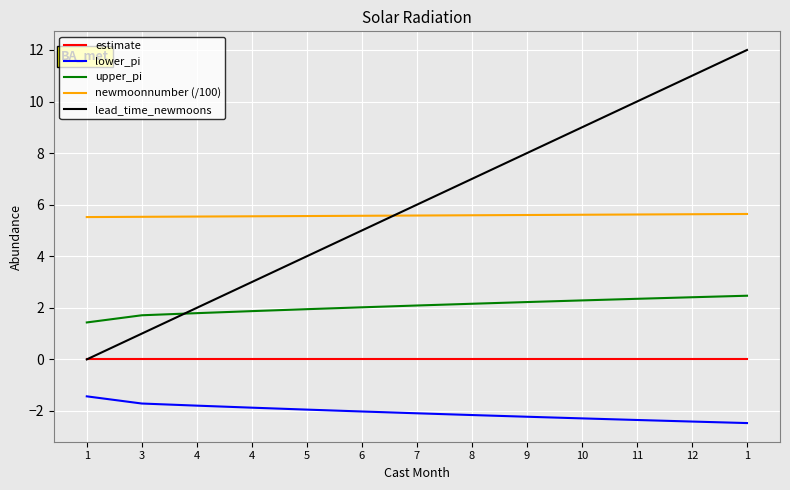

True or false: lower_pi and newmoonnumber (/100) intersect in this chart.

False